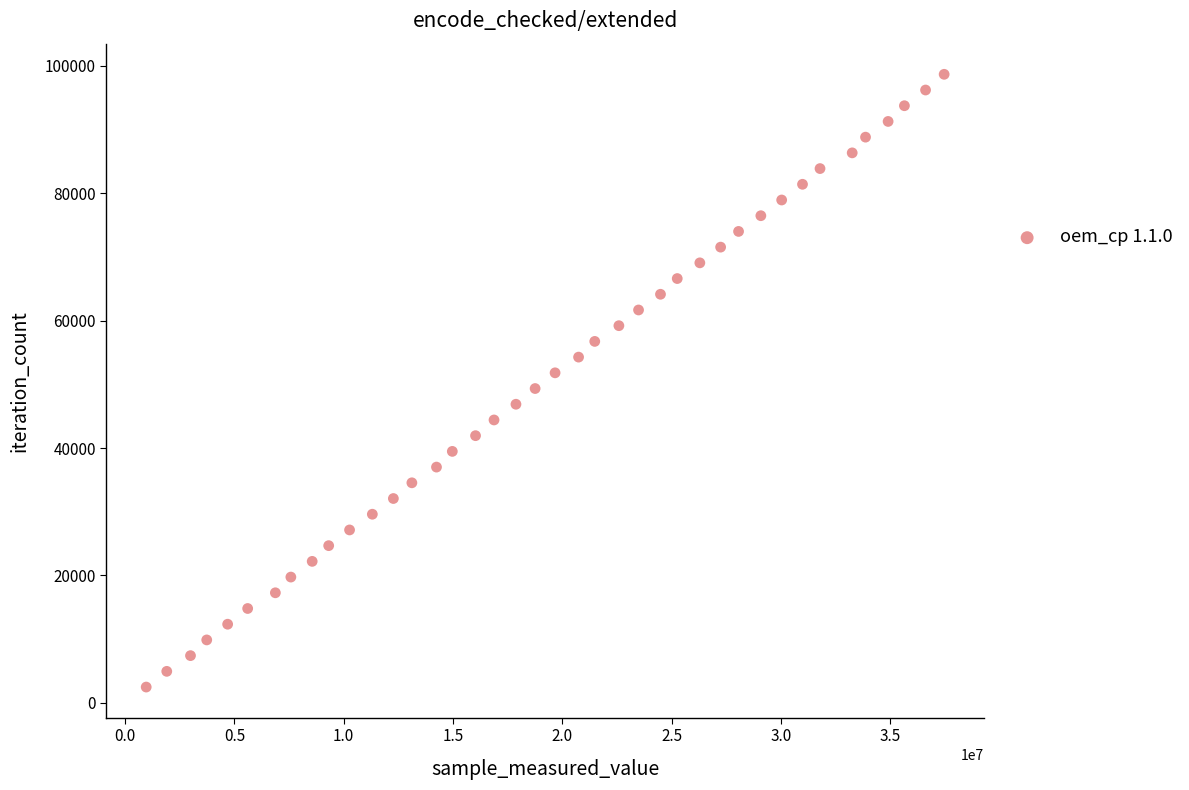

What is the range of X values (max minus min)?

36511346